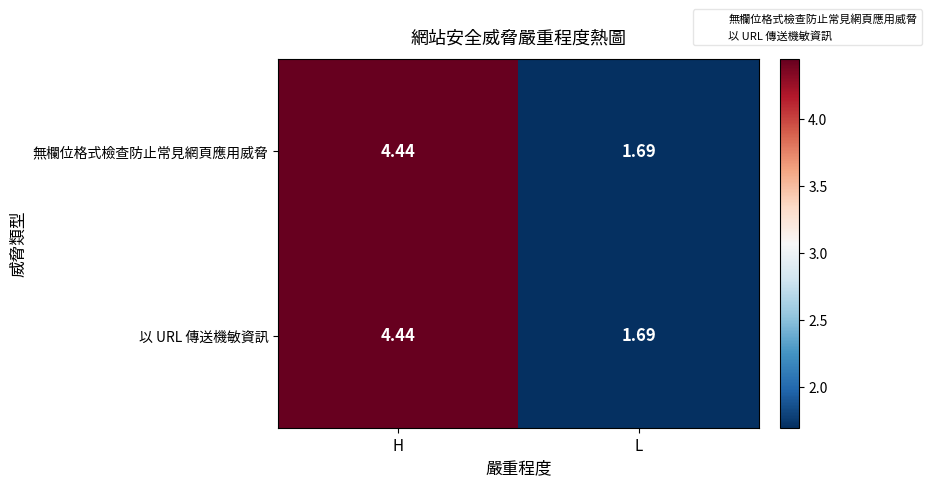

At which label does 以 URL 傳送機敏資訊 reach its peak?

H